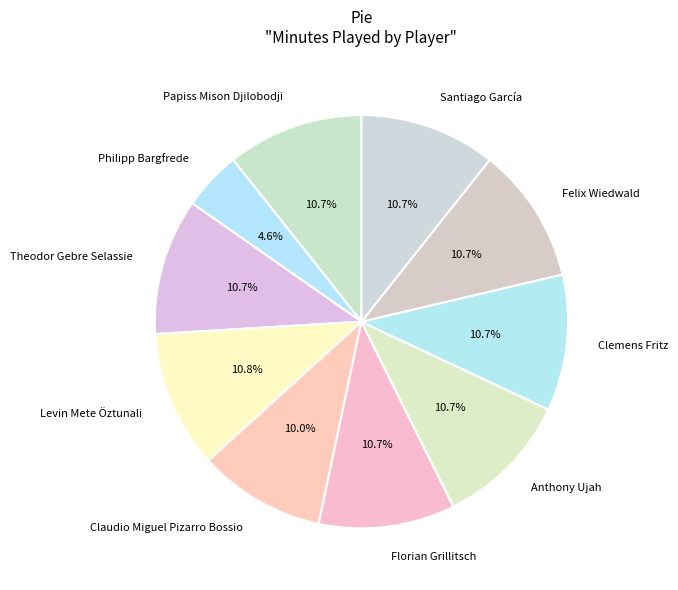

Is there any slice that represents more than half of the pie?

No